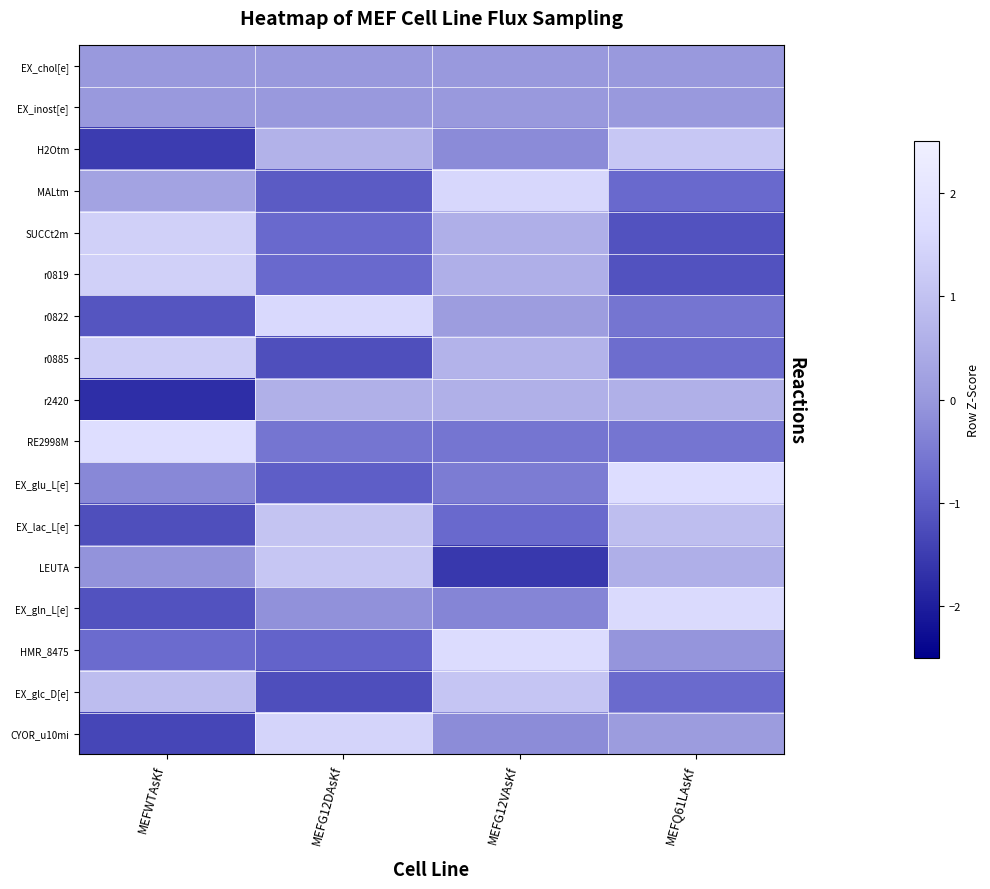

Reading right to left, extract all data points from this chart.

EX_chol[e]: MEFQ61LAsKf=0.0	MEFG12VAsKf=0.0	MEFG12DAsKf=0.0	MEFWTAsKf=0.0
EX_inost[e]: MEFQ61LAsKf=0.0	MEFG12VAsKf=0.0	MEFG12DAsKf=0.0	MEFWTAsKf=0.0
H2Otm: MEFQ61LAsKf=1.1	MEFG12VAsKf=-0.2	MEFG12DAsKf=0.6	MEFWTAsKf=-1.5
MALtm: MEFQ61LAsKf=-0.8	MEFG12VAsKf=1.5	MEFG12DAsKf=-1.0	MEFWTAsKf=0.2
SUCCt2m: MEFQ61LAsKf=-1.1	MEFG12VAsKf=0.5	MEFG12DAsKf=-0.8	MEFWTAsKf=1.4
r0819: MEFQ61LAsKf=-1.1	MEFG12VAsKf=0.5	MEFG12DAsKf=-0.8	MEFWTAsKf=1.4
r0822: MEFQ61LAsKf=-0.6	MEFG12VAsKf=0.1	MEFG12DAsKf=1.6	MEFWTAsKf=-1.1
r0885: MEFQ61LAsKf=-0.7	MEFG12VAsKf=0.6	MEFG12DAsKf=-1.2	MEFWTAsKf=1.3
r2420: MEFQ61LAsKf=0.6	MEFG12VAsKf=0.6	MEFG12DAsKf=0.6	MEFWTAsKf=-1.7
RE2998M: MEFQ61LAsKf=-0.6	MEFG12VAsKf=-0.6	MEFG12DAsKf=-0.6	MEFWTAsKf=1.7
EX_glu_L[e]: MEFQ61LAsKf=1.7	MEFG12VAsKf=-0.5	MEFG12DAsKf=-0.9	MEFWTAsKf=-0.3
EX_lac_L[e]: MEFQ61LAsKf=0.9	MEFG12VAsKf=-0.8	MEFG12DAsKf=1.1	MEFWTAsKf=-1.2
LEUTA: MEFQ61LAsKf=0.6	MEFG12VAsKf=-1.6	MEFG12DAsKf=1.1	MEFWTAsKf=-0.1
EX_gln_L[e]: MEFQ61LAsKf=1.6	MEFG12VAsKf=-0.3	MEFG12DAsKf=-0.1	MEFWTAsKf=-1.2
HMR_8475: MEFQ61LAsKf=-0.0	MEFG12VAsKf=1.6	MEFG12DAsKf=-0.9	MEFWTAsKf=-0.7
EX_glc_D[e]: MEFQ61LAsKf=-0.8	MEFG12VAsKf=1.1	MEFG12DAsKf=-1.2	MEFWTAsKf=0.9
CYOR_u10mi: MEFQ61LAsKf=0.1	MEFG12VAsKf=-0.2	MEFG12DAsKf=1.5	MEFWTAsKf=-1.3